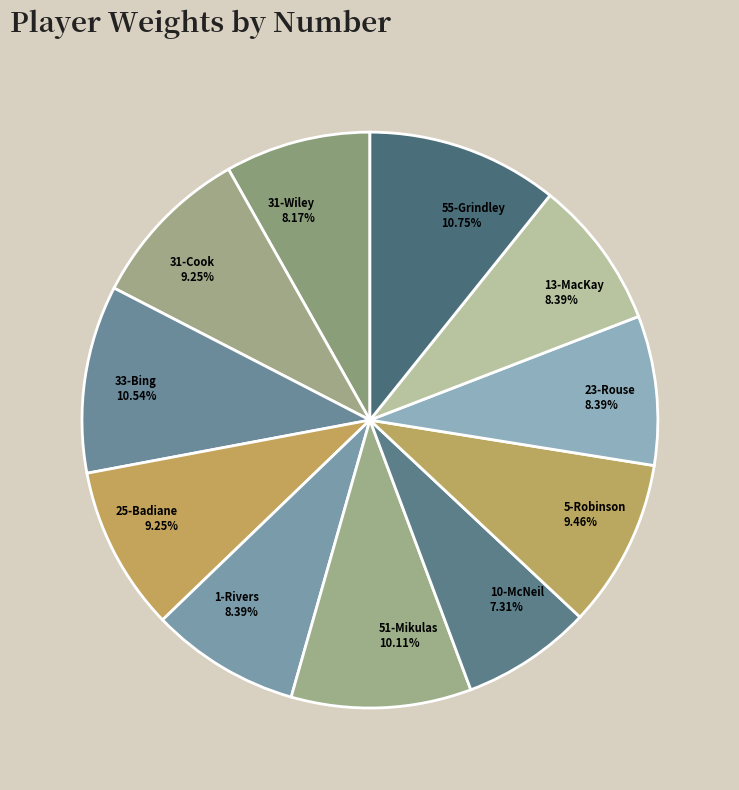

To the nearest percent, what is the difference between the largest and smallest slice percentages?

3%